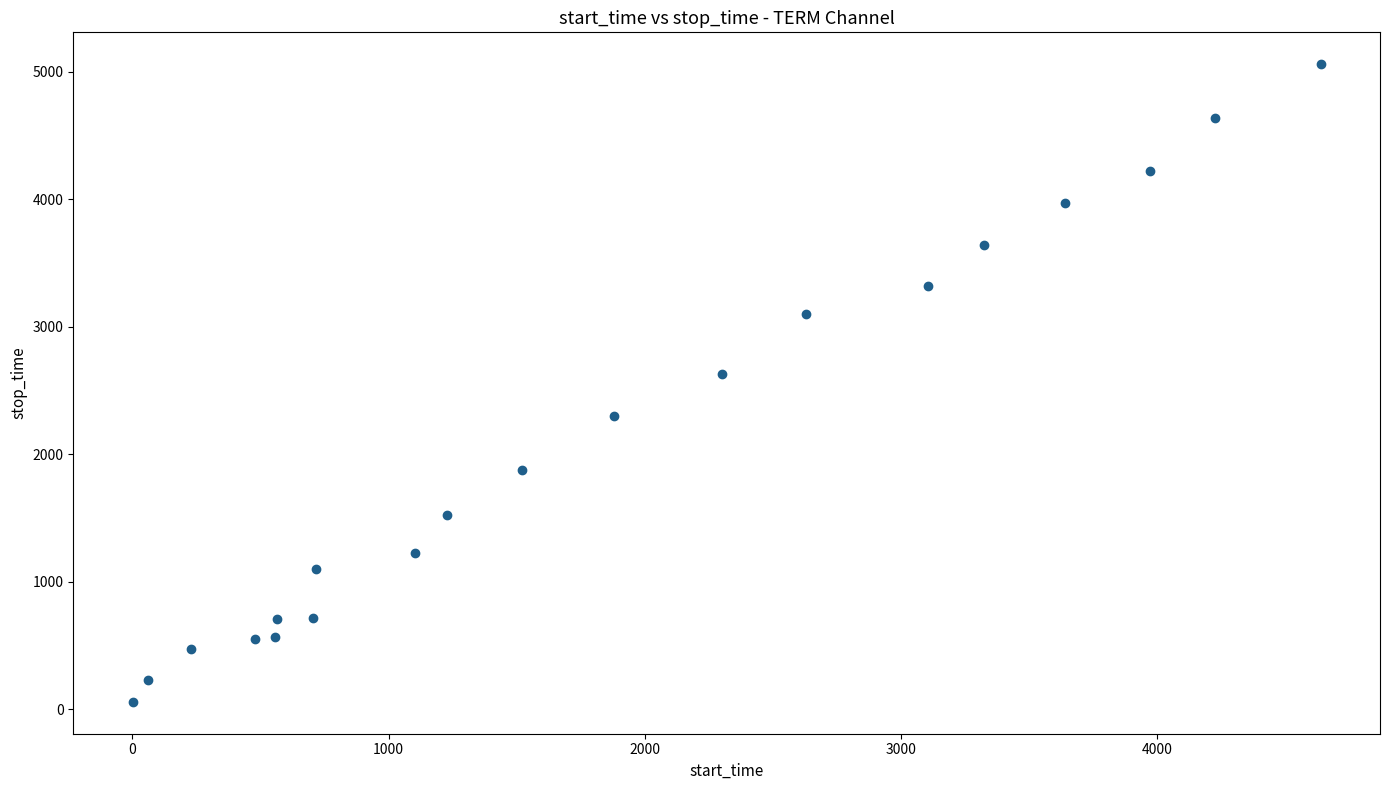

What Y value in the scatter plot is closest to 2558?

2630